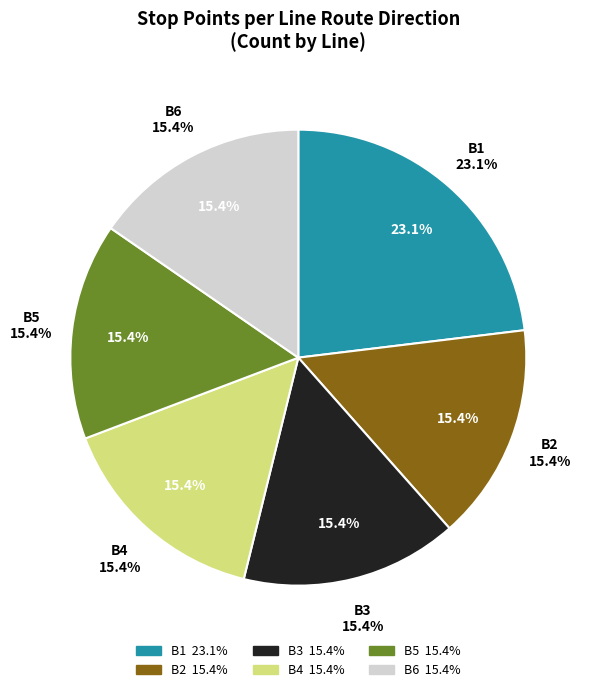

To the nearest percent, what portion does B3 represent?

15%